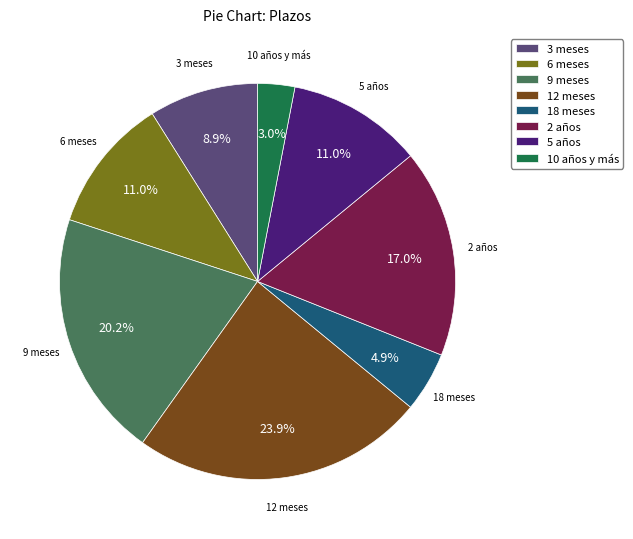

What is the largest slice in the pie chart?

12 meses